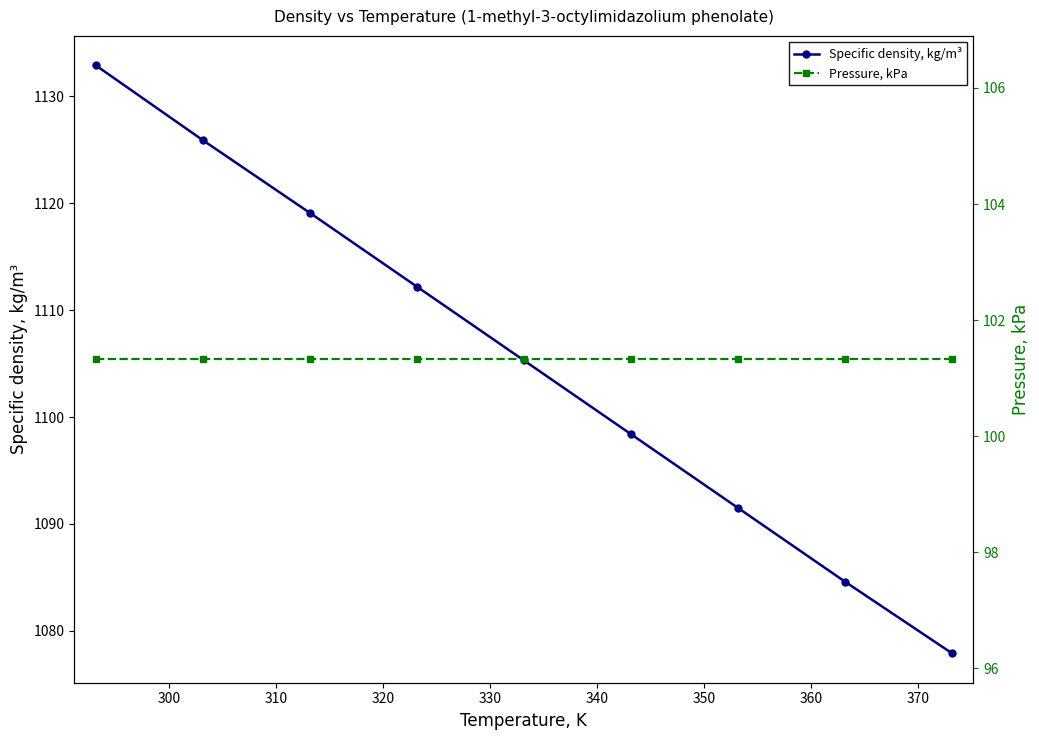

What is the highest value of the Specific density, kg/m³ series?

1132.9